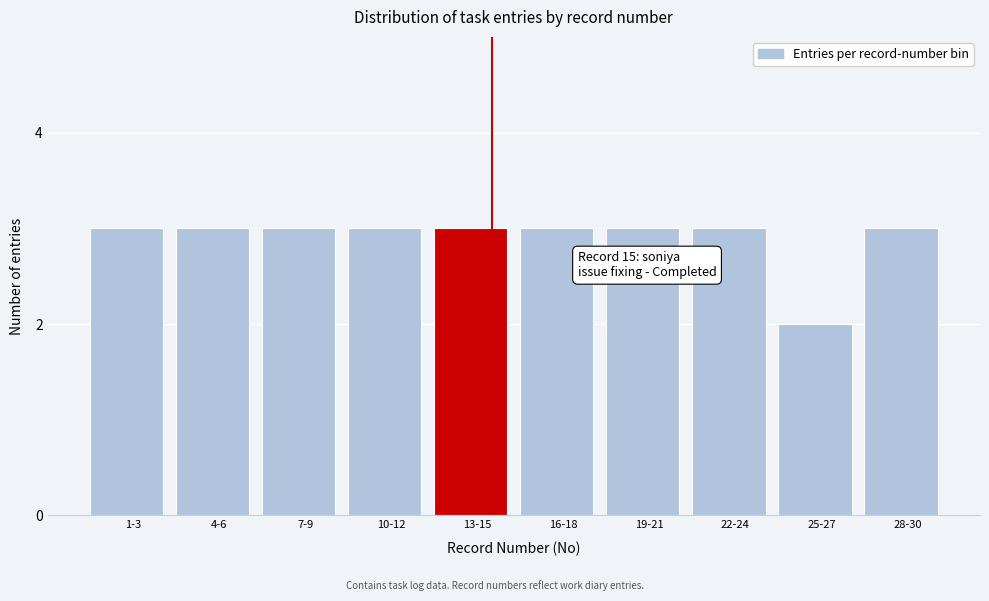

Reading left to right, transcribe all the data shown in this chart.

3	3	3	3	3	3	3	3	2	3